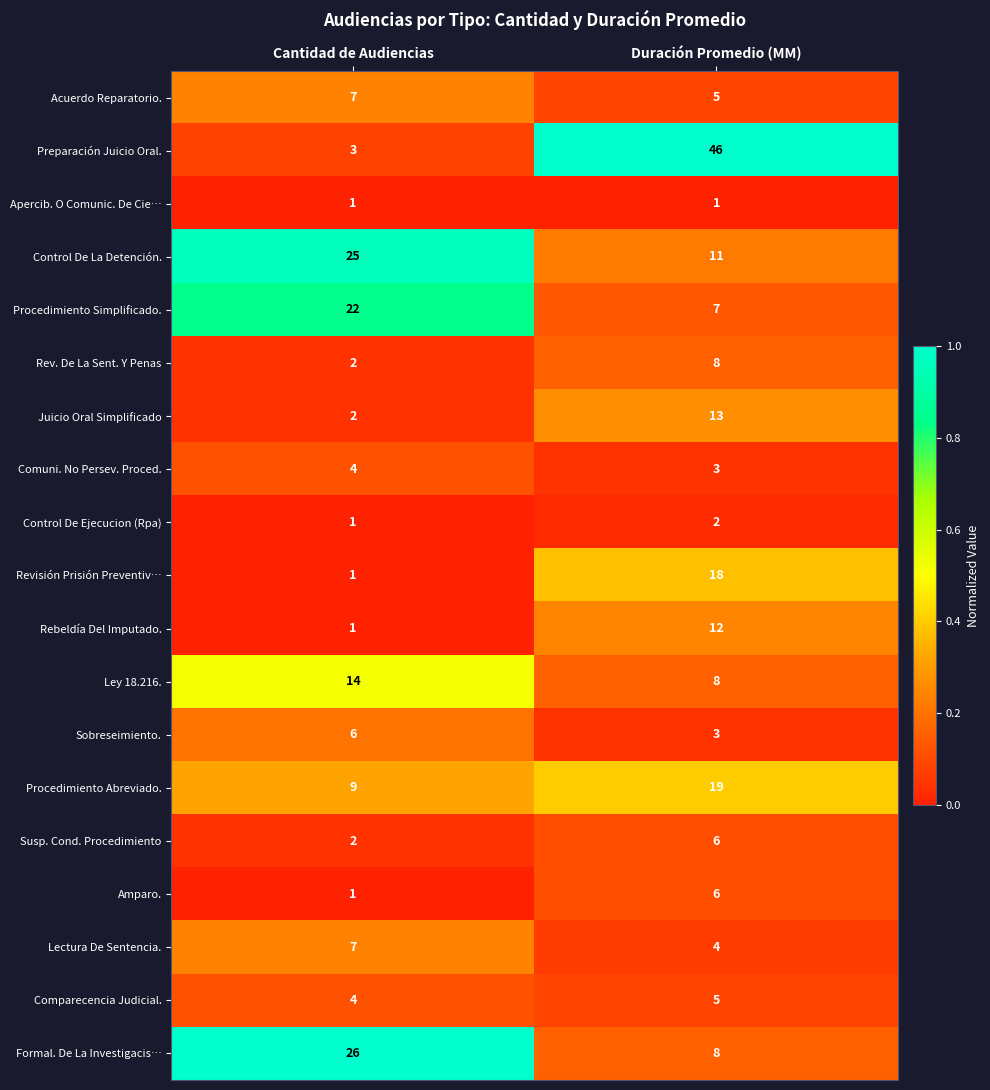

Which category has the highest value in the Control De La Detención. series?

Cantidad de Audiencias